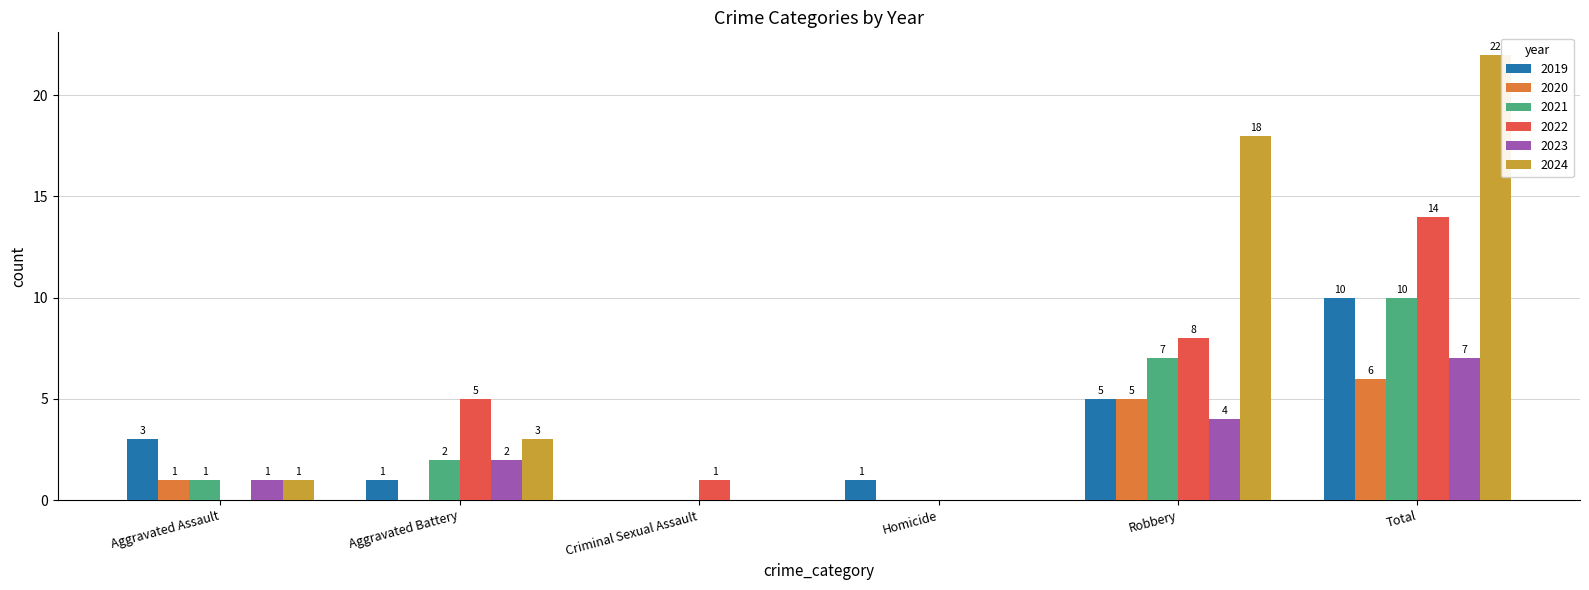

True or false: 2024 has a value of 2 at Aggravated Battery.

False